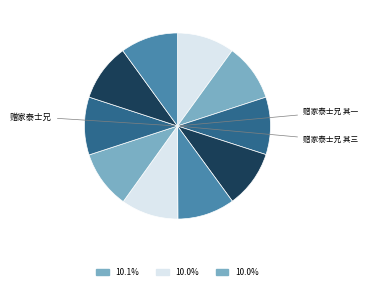

Count the number of slices in the pie.

10